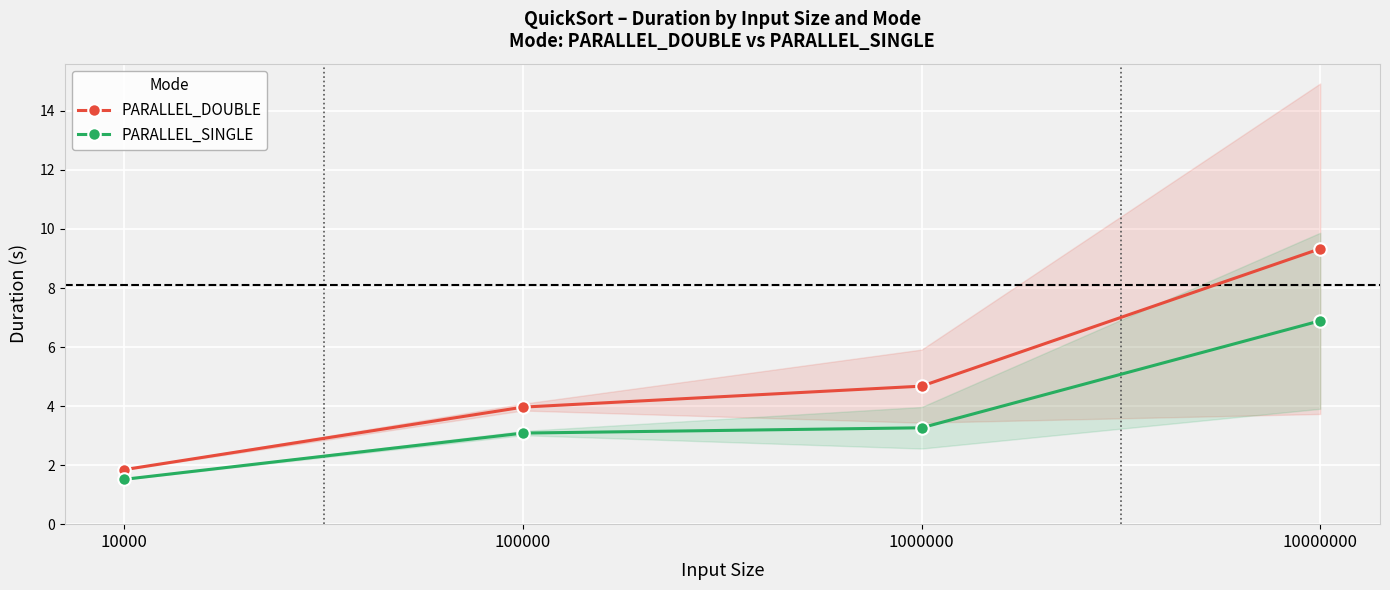

Reading left to right, list all the values displayed in this chart.

PARALLEL_DOUBLE: 1.8	4.0	4.7	9.3
PARALLEL_SINGLE: 1.5	3.1	3.3	6.9